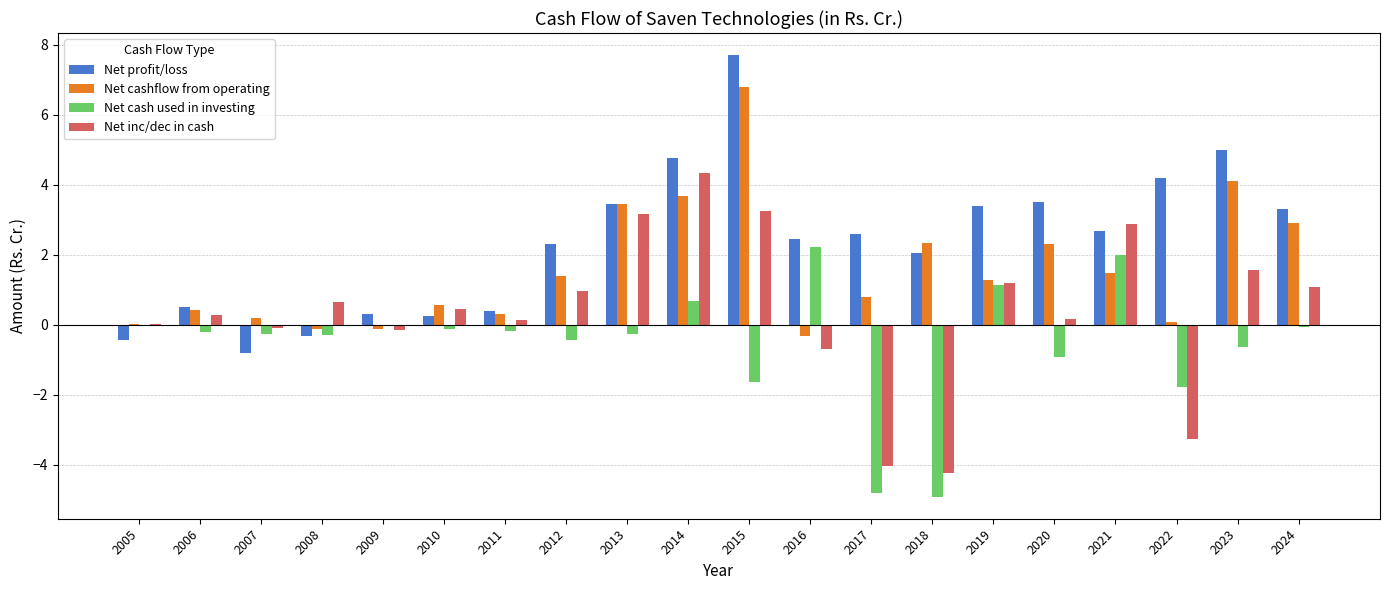

At which label does Net profit/loss first exceed 2?

2012